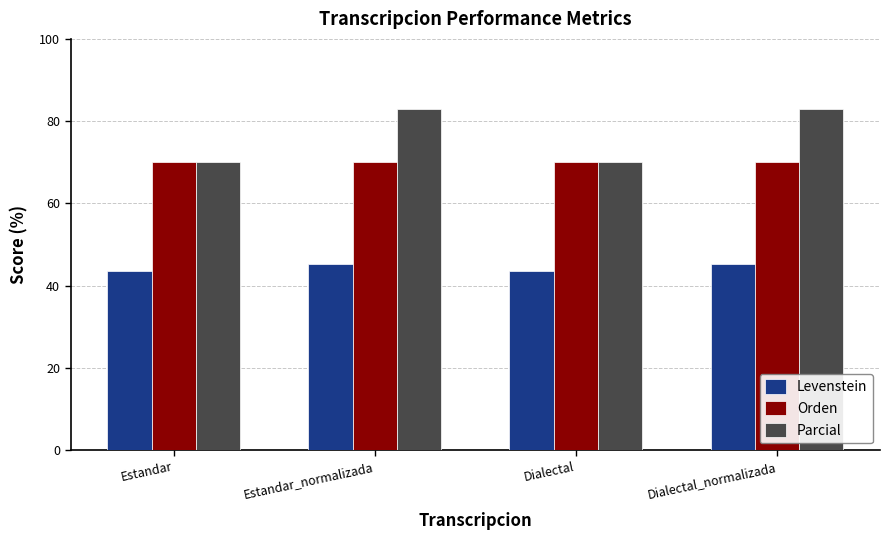

At how many categories does at least one series exceed 60?

4